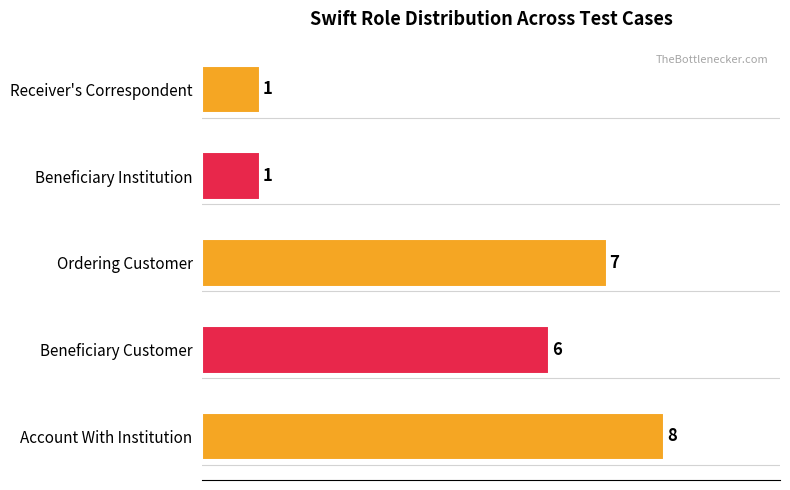

Are the bars horizontal?

Yes